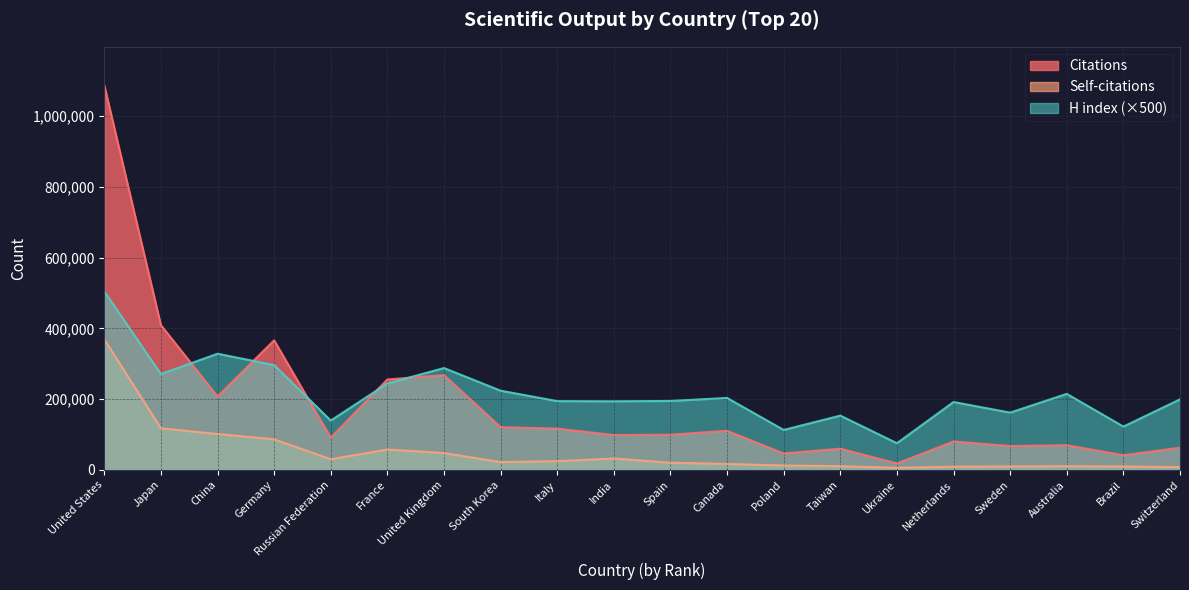

Rank the series by their maximum value, from lowest to highest.

Self-citations, H index (×500), Citations